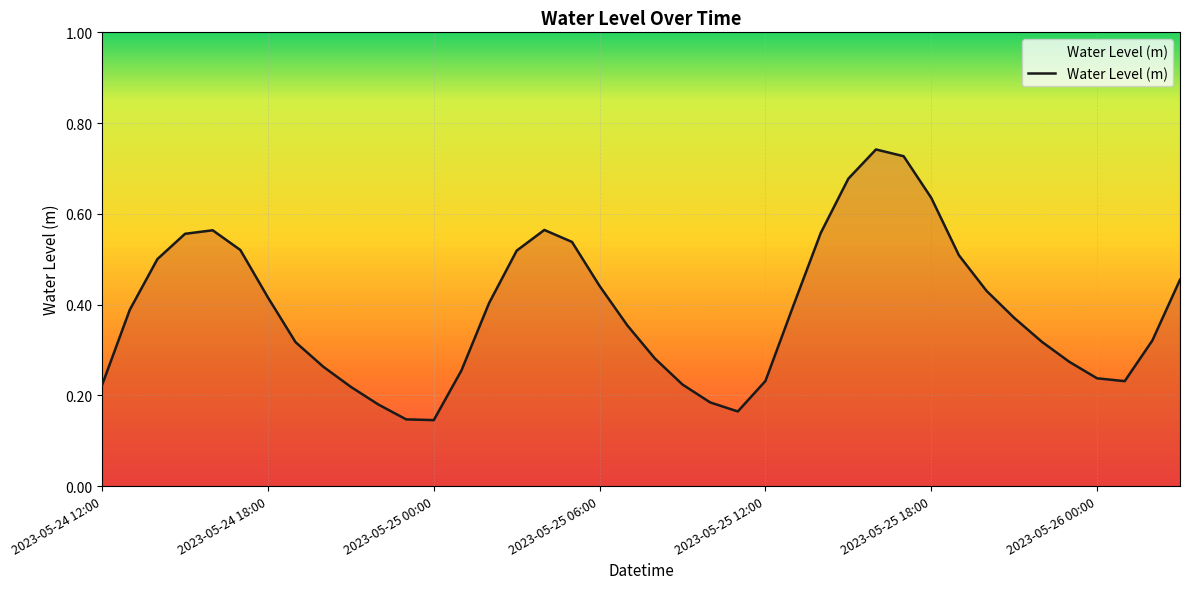

How many lines are shown in the chart?

1